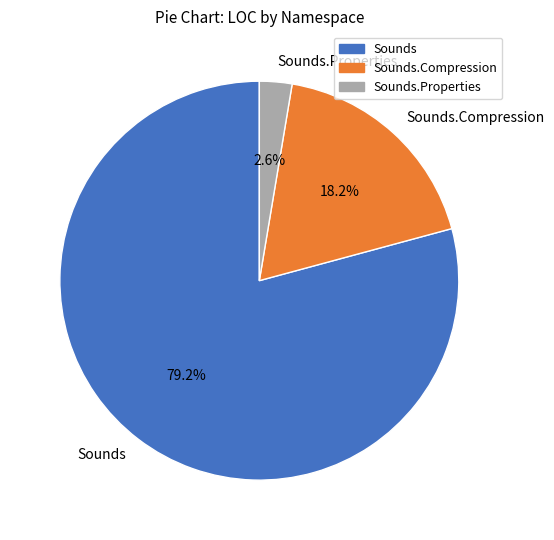

What percentage is NOT represented by Sounds?

20.8%